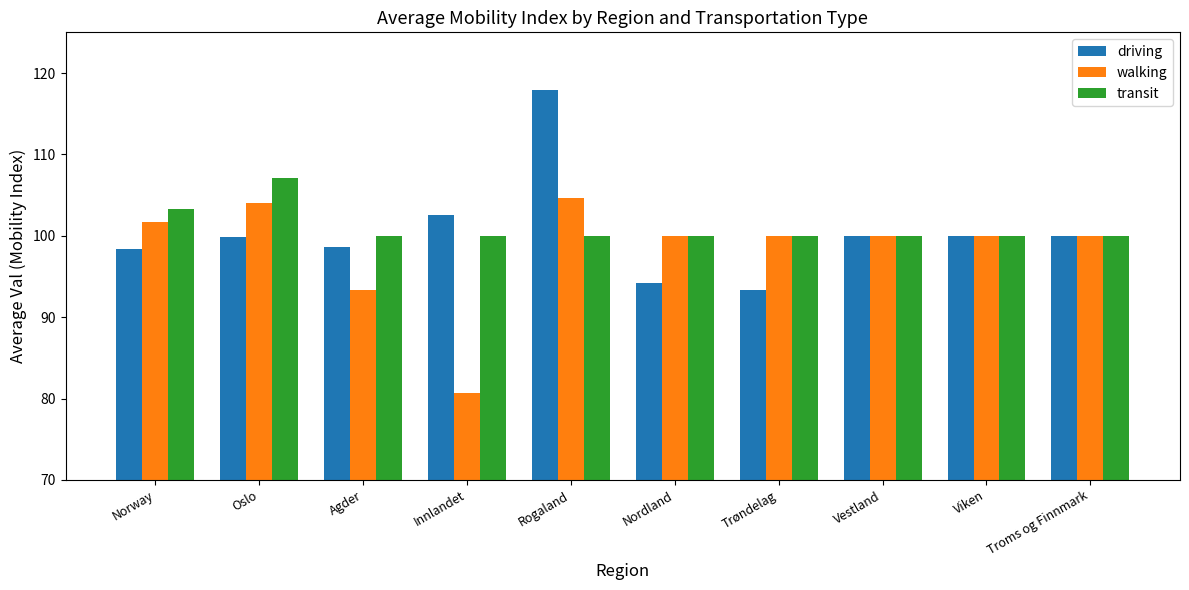

Where is walking nearest to the value 92?

Agder